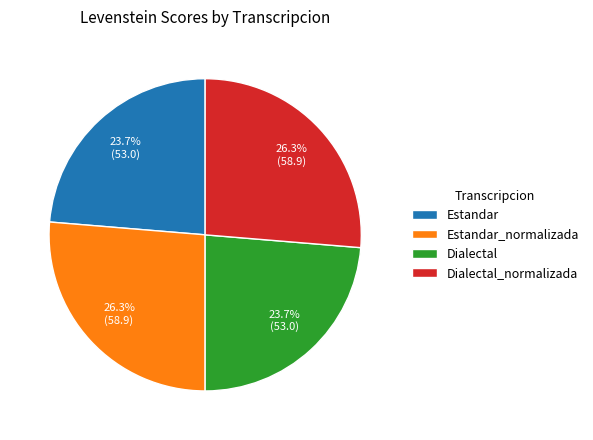

True or false: Dialectal_normalizada accounts for 26% of the total.

True